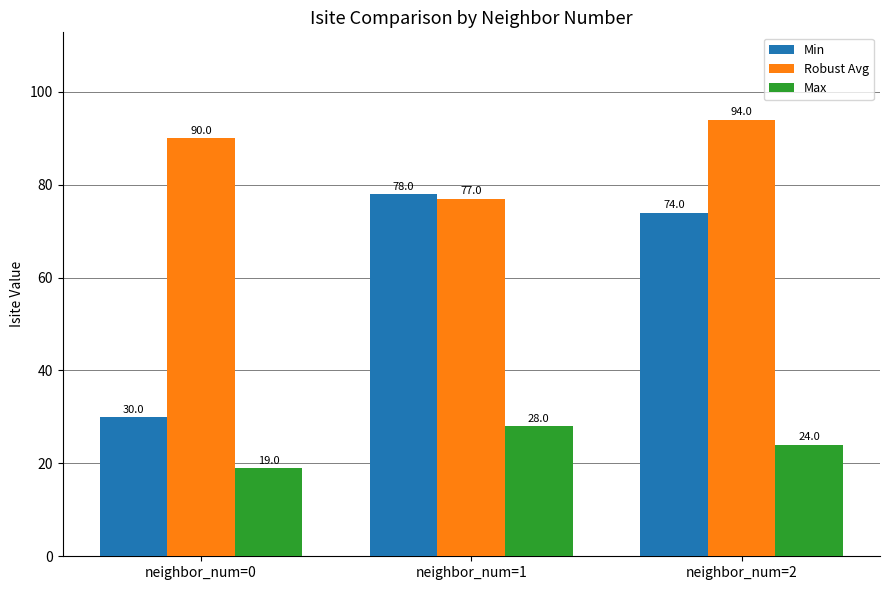

Is it true that Max equals 26 at neighbor_num=0?

False